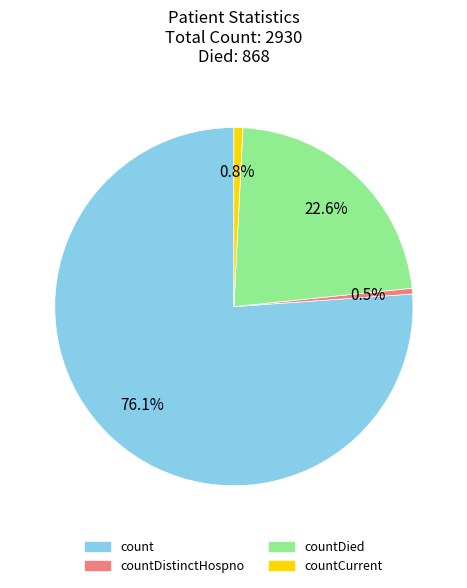

Is there any slice that represents more than half of the pie?

Yes